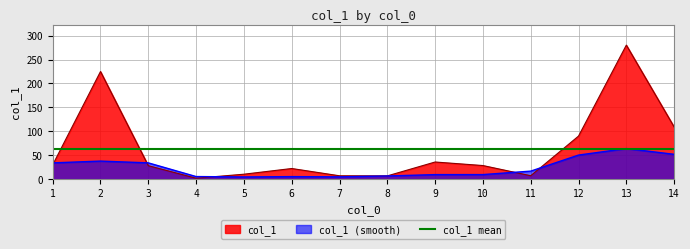

Where is the first local minimum?

4